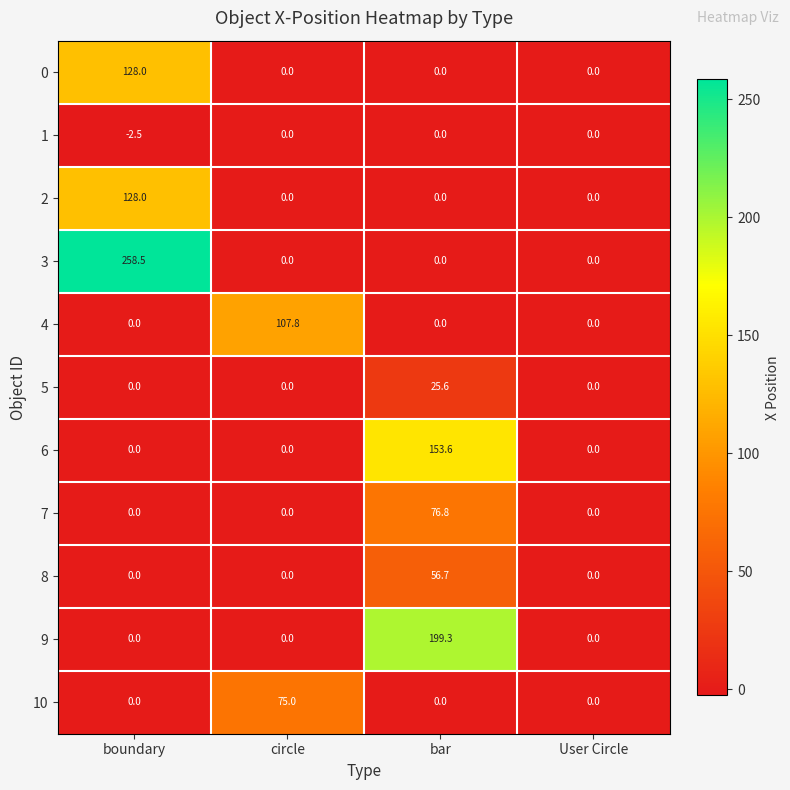

At which category does the chart reach its minimum across all series?

boundary